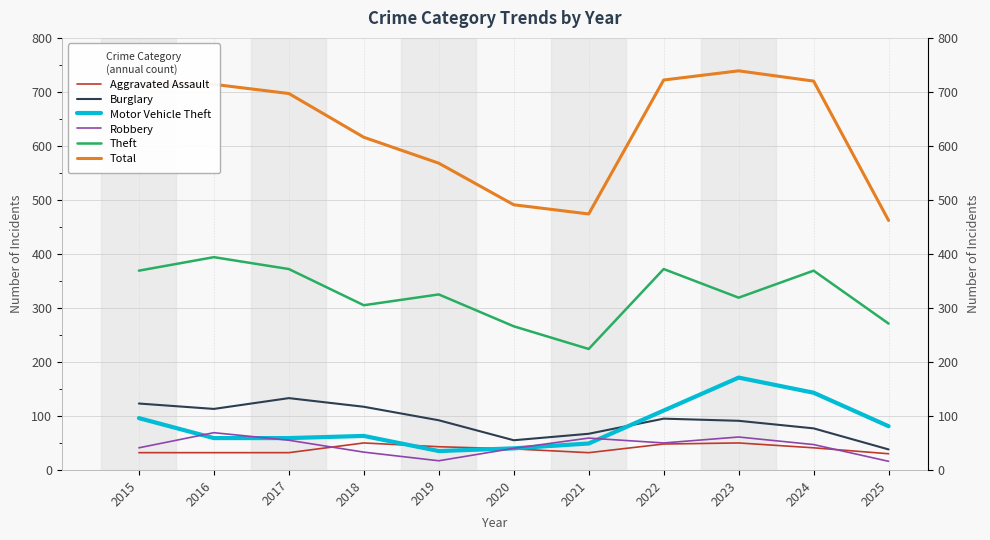

What are all the series names shown in the legend?

Aggravated Assault, Burglary, Motor Vehicle Theft, Robbery, Theft, Total